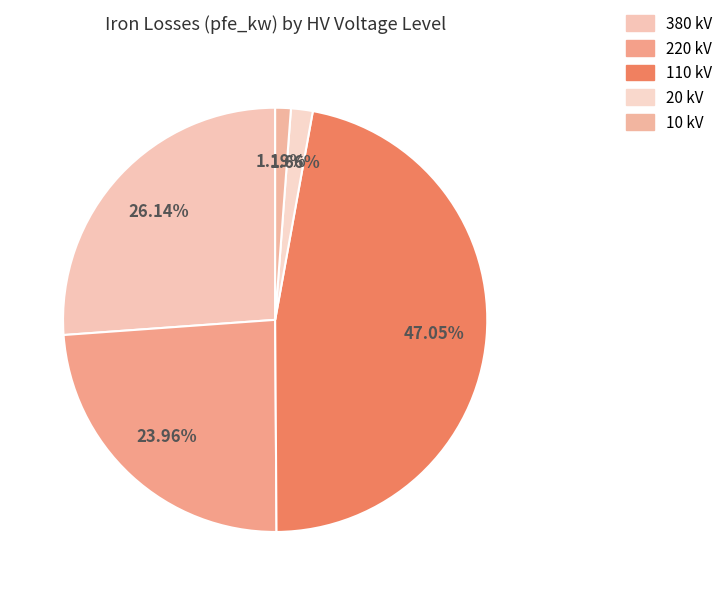

Which slice is the largest?

110 kV